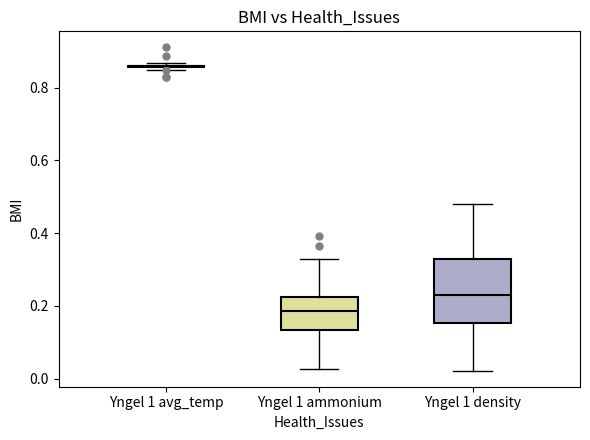

Reading left to right, read every box against the y-axis: the position of its median line, the range the box covers, and the ends of its whiskers. The values are not printed on the chart, so give them approximately, as read against the axis.

Yngel 1 avg_temp: box collapsed to a line at 0.86, whiskers 0.84 to 0.86
Yngel 1 ammonium: median 0.18, box 0.14 to 0.22, whiskers 0.02 to 0.32
Yngel 1 density: median 0.24, box 0.16 to 0.32, whiskers 0.02 to 0.48